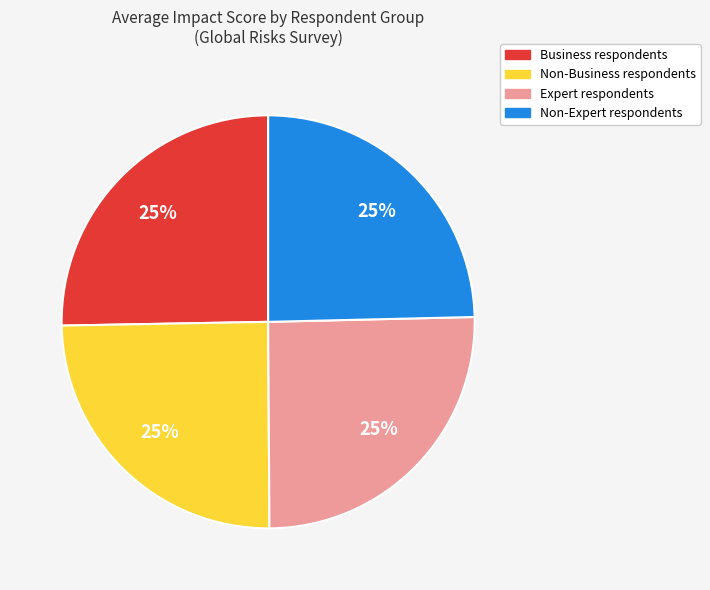

To the nearest percent, what is the average slice percentage?

25%